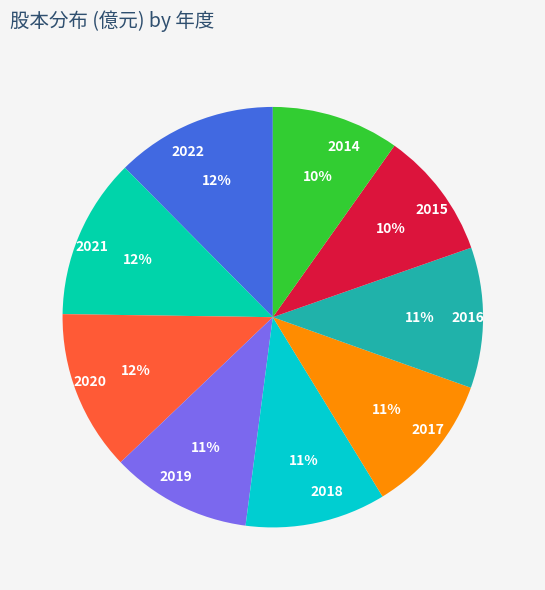

Does 2017 represent more than half of the total?

No